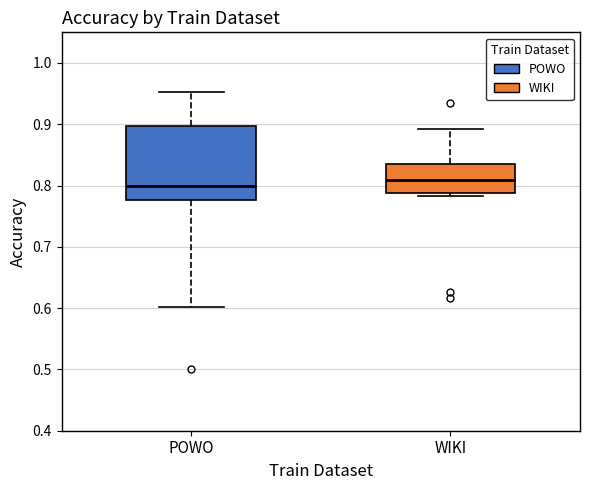

Comparing the boxes themselves (not the whiskers), which one is the tallest?

POWO